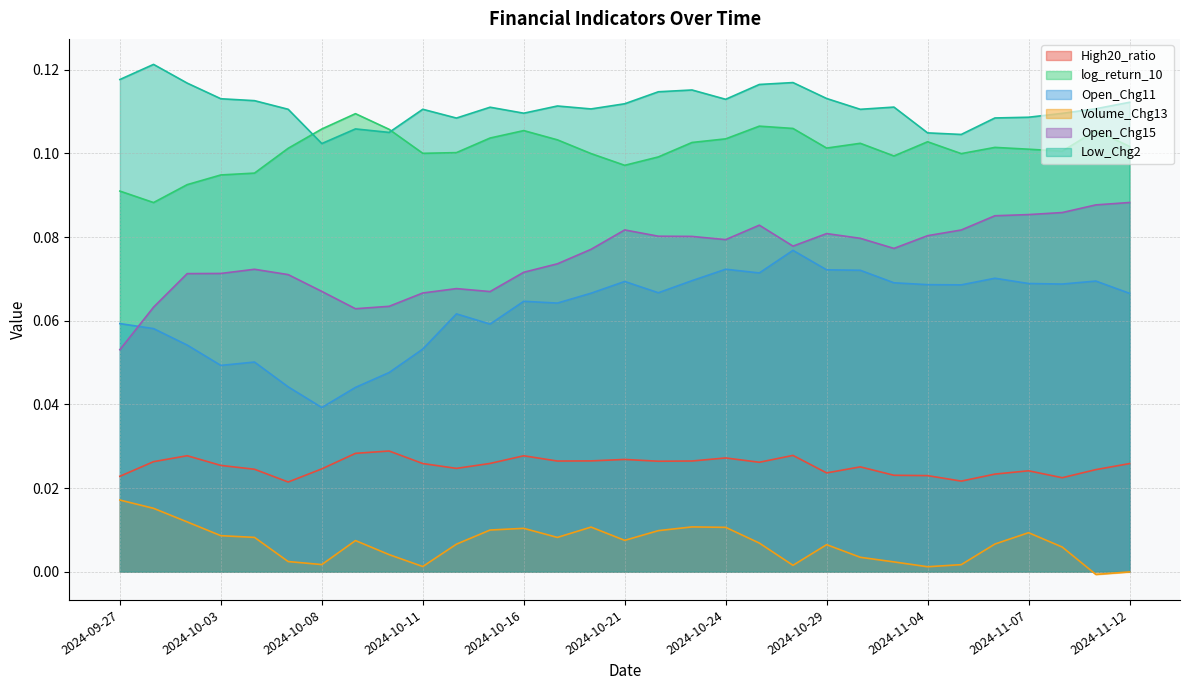

What are all the series names shown in the legend?

High20_ratio, log_return_10, Open_Chg11, Volume_Chg13, Open_Chg15, Low_Chg2